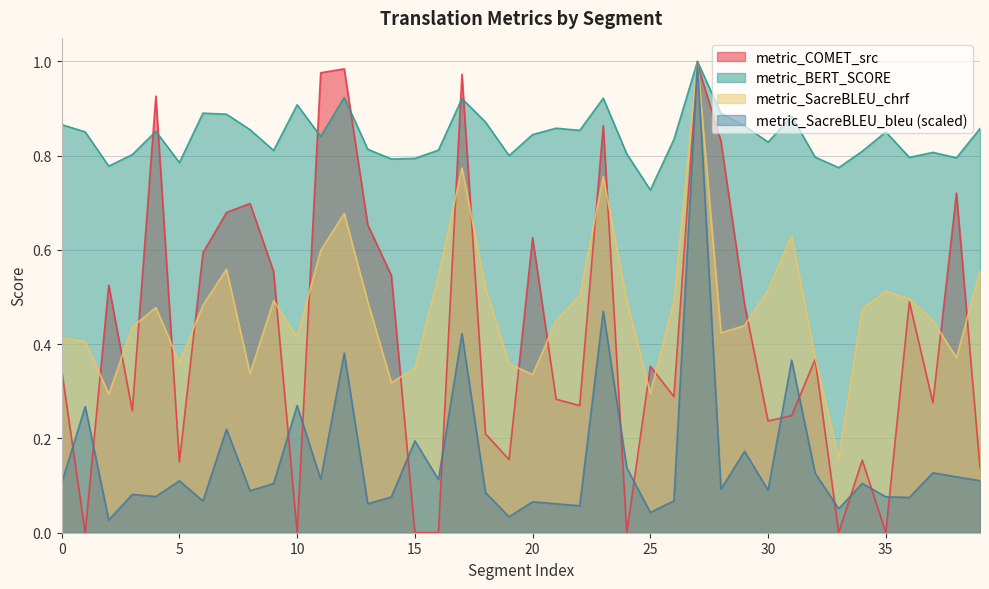

List the series in order of their peak value, lowest first.

metric_COMET_src, metric_BERT_SCORE, metric_SacreBLEU_chrf, metric_SacreBLEU_bleu